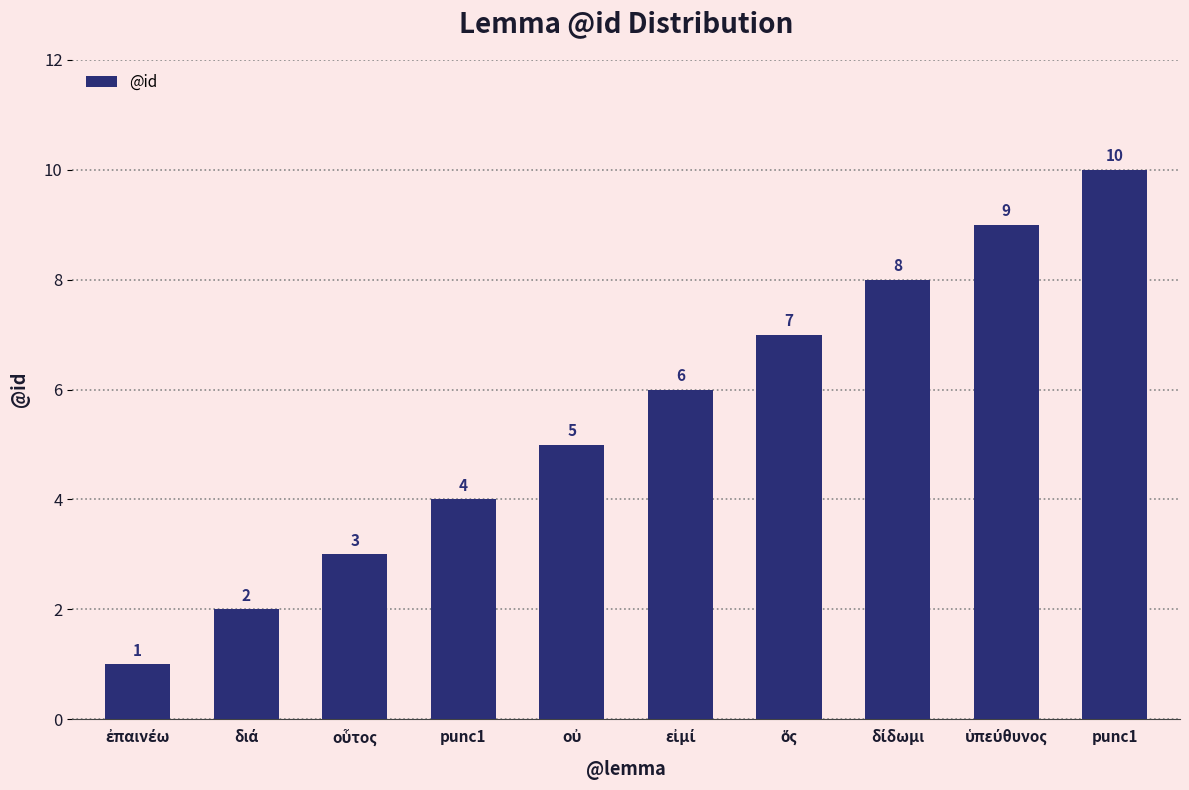

What is the smallest value displayed?

1